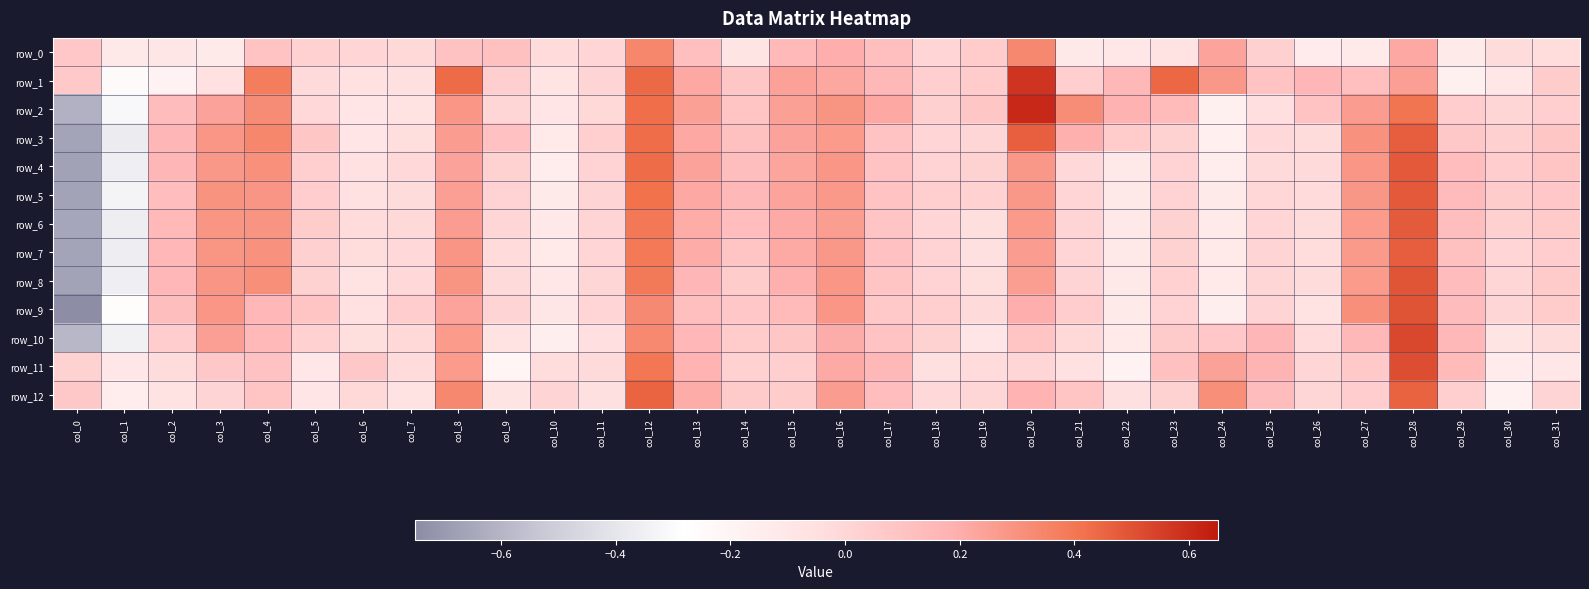

How many values in row_9 are below zero?

9